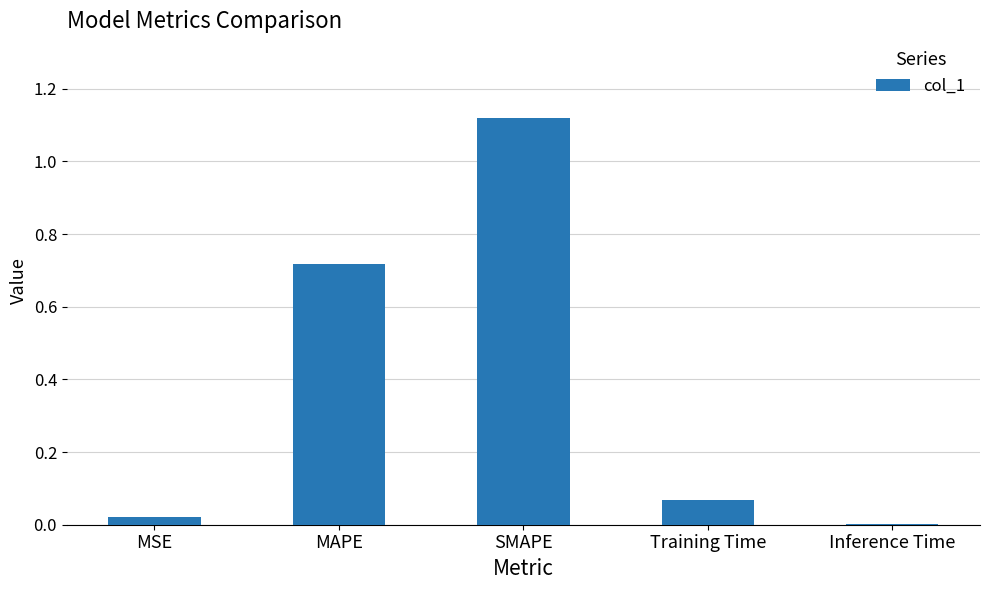

Which has a higher value, MSE or MAPE?

MAPE